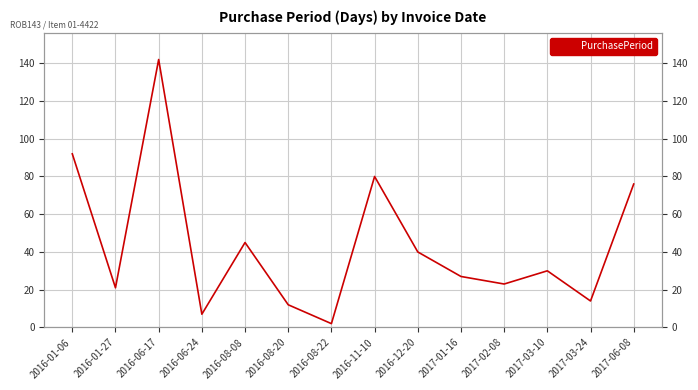

What is the sum of all values?

611